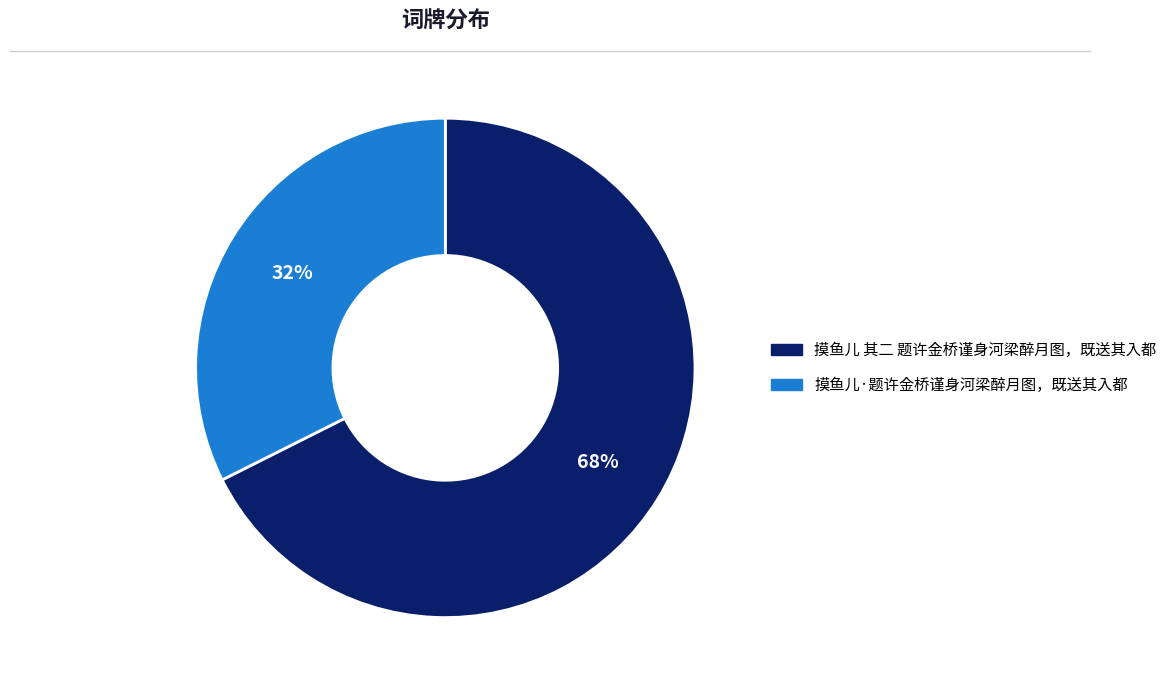

What percentage is the 摸鱼儿 其二 题许金桥谨身河梁醉月图，既送其入都 slice, to the nearest percent?

68%